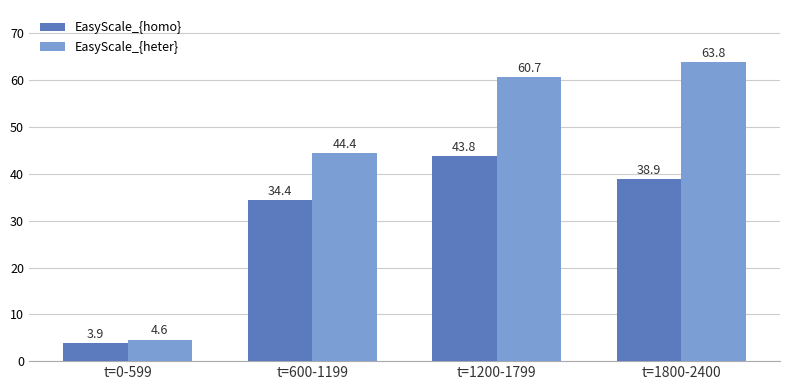

List the series in order of their peak value, lowest first.

EasyScale_{homo}, EasyScale_{heter}